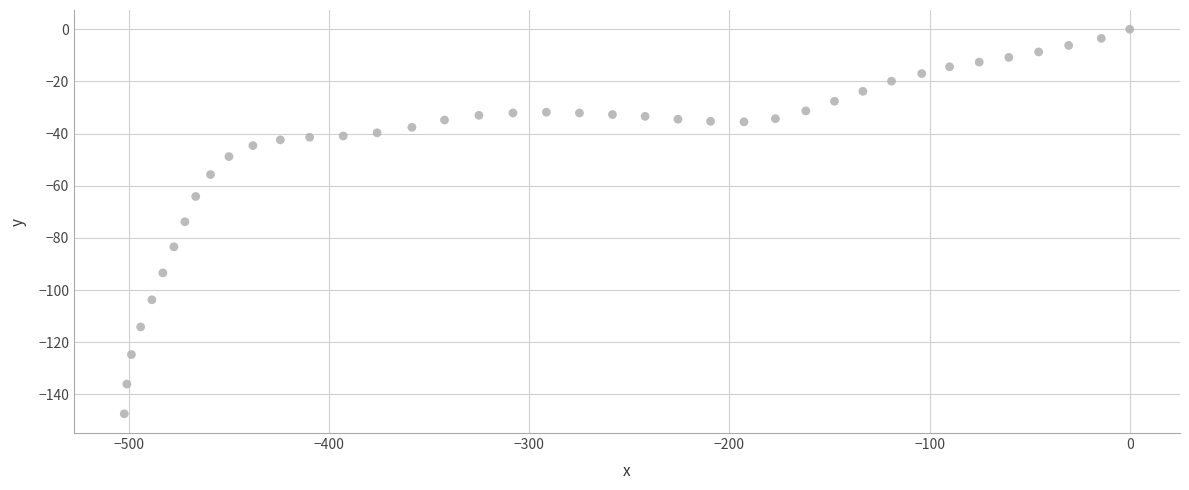

What is the range of Y values (max minus min)?

147.4